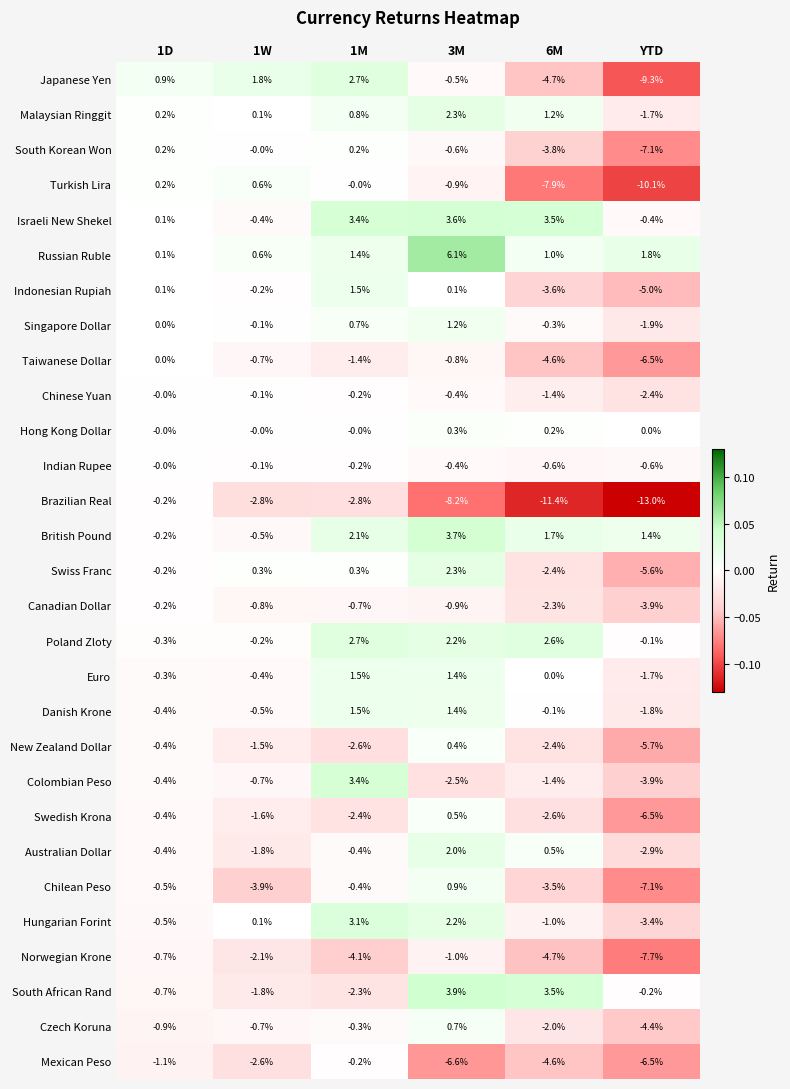

What is the sum of the Brazilian Real values at 1M and 1W?

-5.6